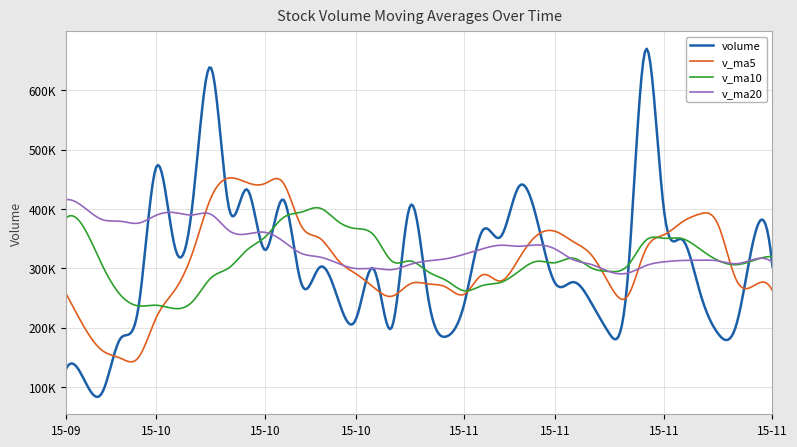

Reading left to right, transcribe all the data shown in this chart.

volume: 129848.2	112529.0	90110.1	181019.5	232848.2	471369.1	337497.2	411165.5	638272.9	401395.7	432757.1	330597.8	415527.1	273666.2	301413.7	249796.6	213472.2	298333.9	201000.0	404884.2	249539.8	184917.4	241450.8	363600.9	352935.1	437416.3	381872.4	274969.5	276561.3	241552.3	189730.0	280080.1	668337.1	400600.9	348748.4	259227.3	189698.4	204026.4	353453.7	302840.9
v_ma5: 257513.7	201284.3	161425.1	148536.4	149271.0	217575.1	262568.8	326779.9	418230.5	451940.1	444217.7	442837.8	443710.1	370788.8	350792.4	314200.3	290775.2	267336.5	252803.3	273497.4	273446.0	267735.1	256358.5	288878.6	278488.8	316064.1	355455.1	362158.8	344750.9	322474.4	272937.1	252578.6	331252.2	356060.1	377499.3	391398.8	373322.4	280460.3	271030.8	261849.3
v_ma10: 384364.5	368120.7	305319.3	255241.5	236478.0	237544.4	231926.5	244102.5	283383.5	300605.5	330896.4	352703.3	385245.0	394509.7	401366.2	379209.0	366806.5	355523.3	311796.0	312144.9	293823.2	279255.1	261847.5	270841.0	275993.1	294755.1	311595.1	309258.6	316814.8	300481.6	294500.6	304016.9	346705.5	350405.5	349986.8	332167.9	312950.5	305856.2	313545.5	319674.3
v_ma20: 415517.2	402467.5	381951.8	379146.8	375952.9	389434.1	393753.1	389801.0	390822.7	363378.5	357630.5	360412.0	345282.2	324875.6	318922.1	308376.7	299366.5	299812.9	297589.8	306375.2	312359.8	315979.2	323546.2	332675.3	338679.7	336982.0	339200.8	332391.0	314305.4	306313.2	294161.9	291636.0	304276.5	310623.2	312990.0	313461.5	312272.8	307557.4	315180.1	310077.9